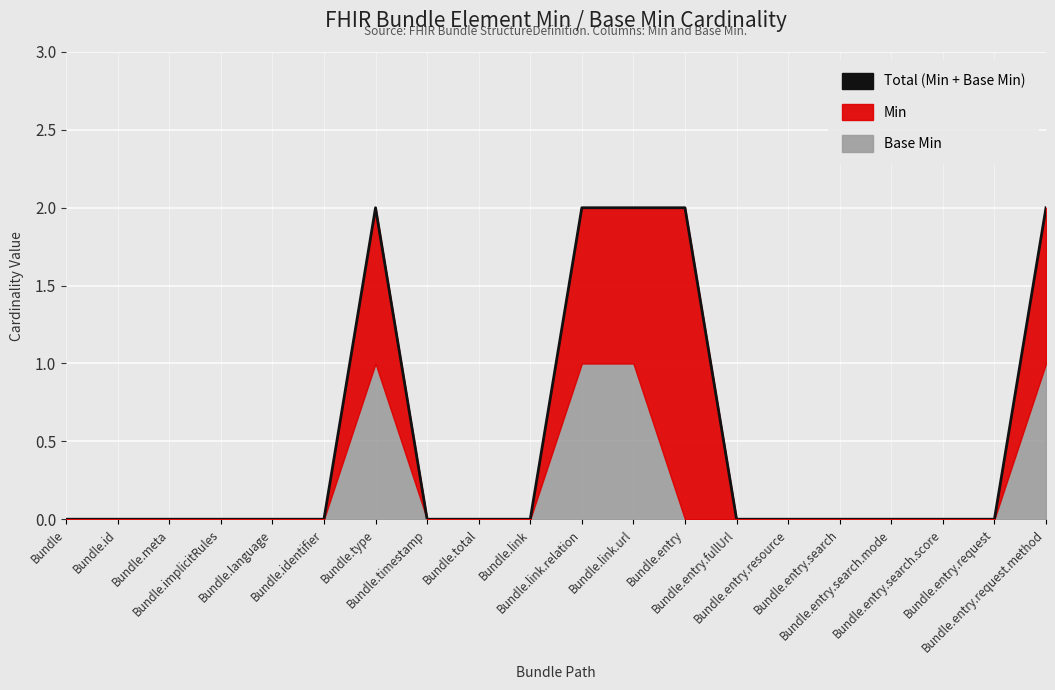

What is the label of the 18th point from the right?

Bundle.meta